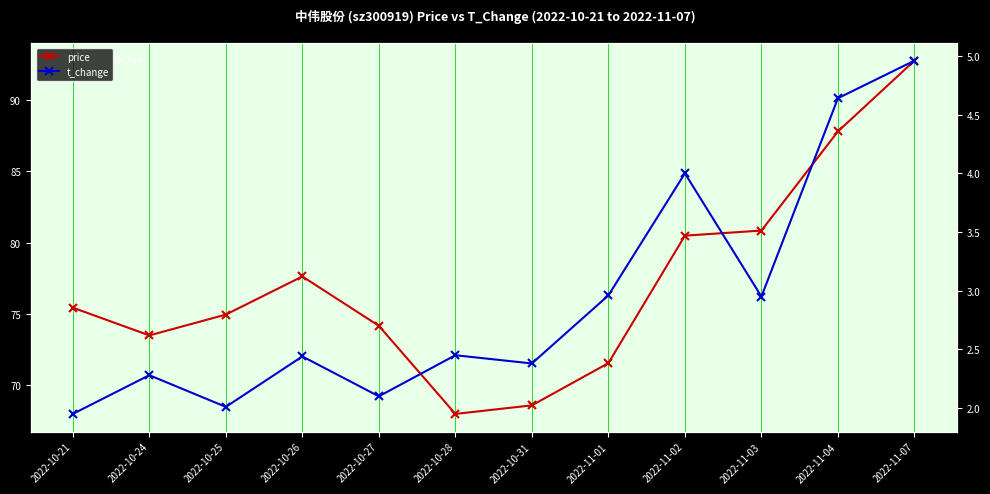

How many data points in t_change are less than 2?

1